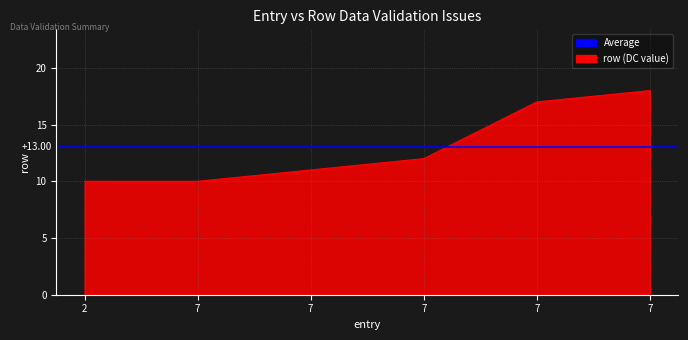

True or false: the data shows 27 at 7.

False